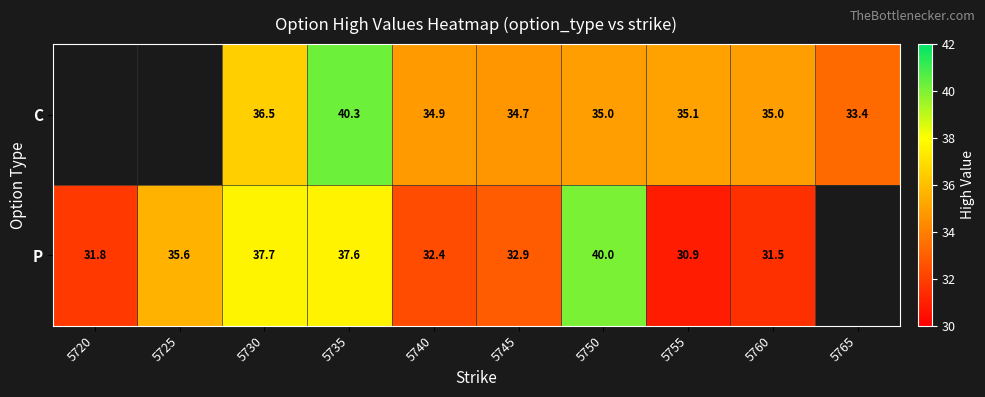

How many series are shown in this chart?

2